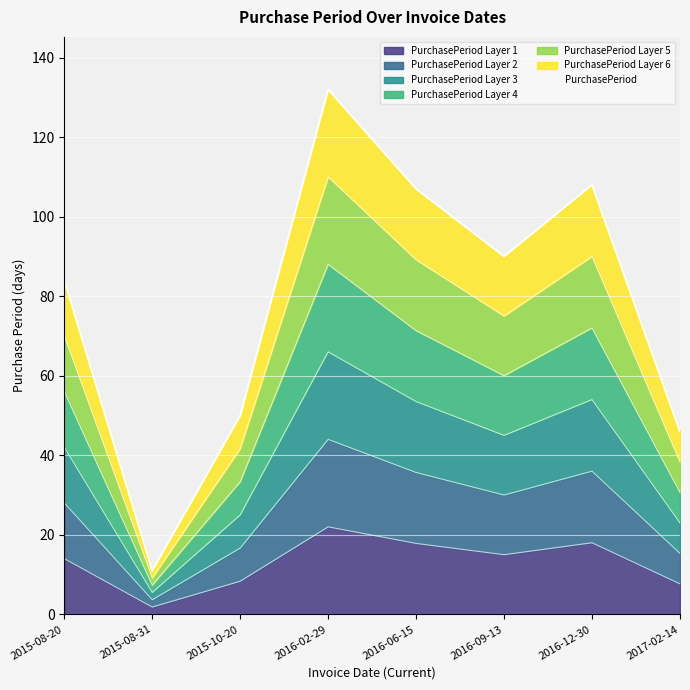

What is the difference between the values at 2016-02-29 and 2015-08-20?

8.0